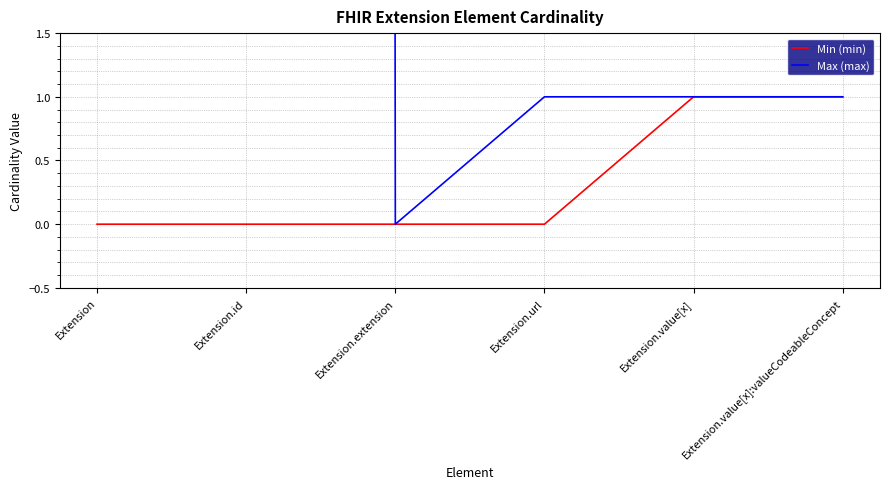

What are all the series names shown in the legend?

Min (min), Max (max)